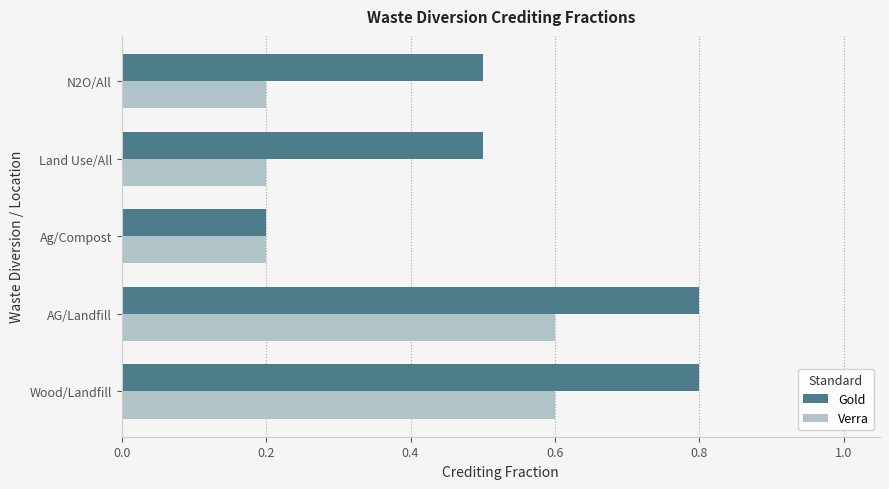

True or false: Gold has a value of 0.3 at Wood/Landfill.

False